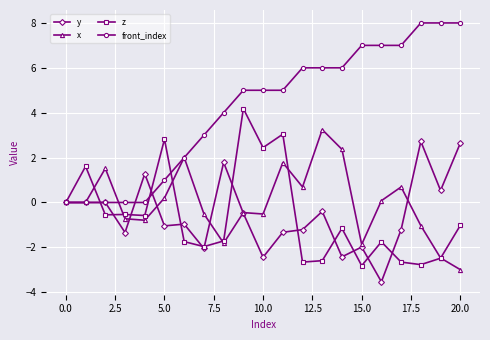

Which series has the largest range (max minus min)?

front_index